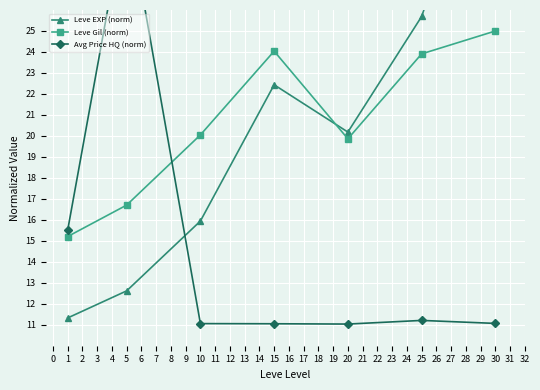

Where is the first local maximum for Leve Gil (norm)?

15